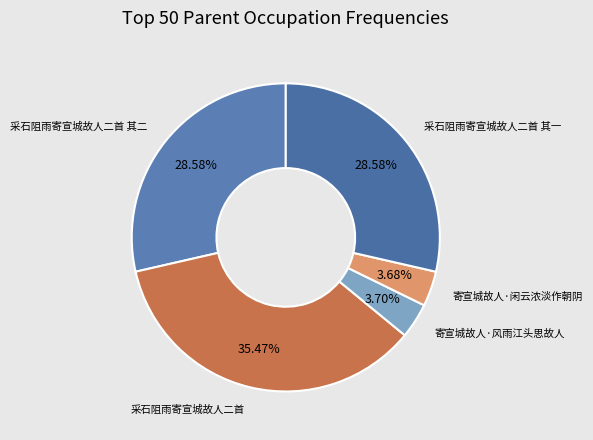

Is 寄宣城故人·风雨江头思故人 the majority of the pie?

No